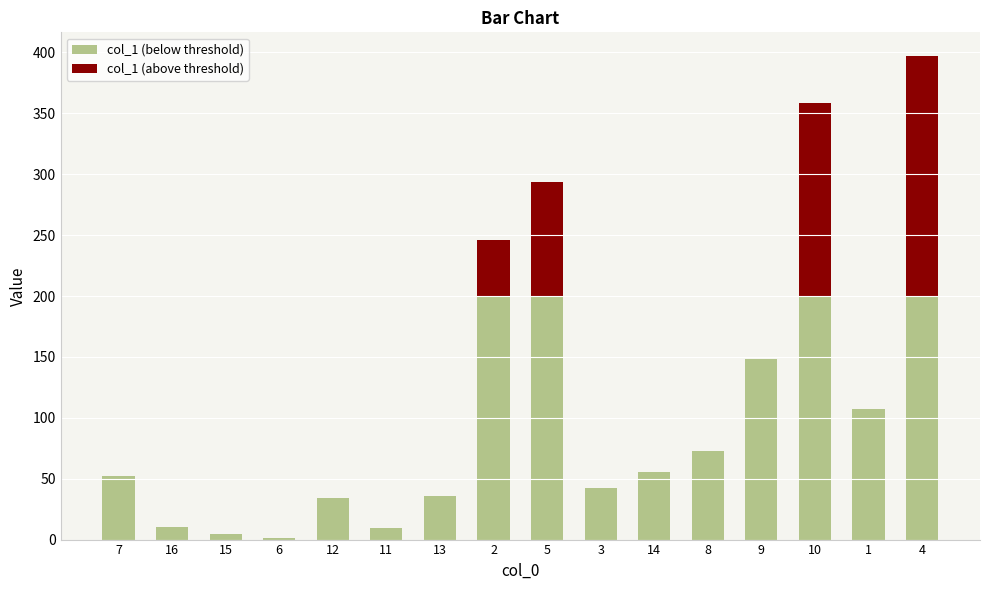

Which category has the lowest value across all series?

6